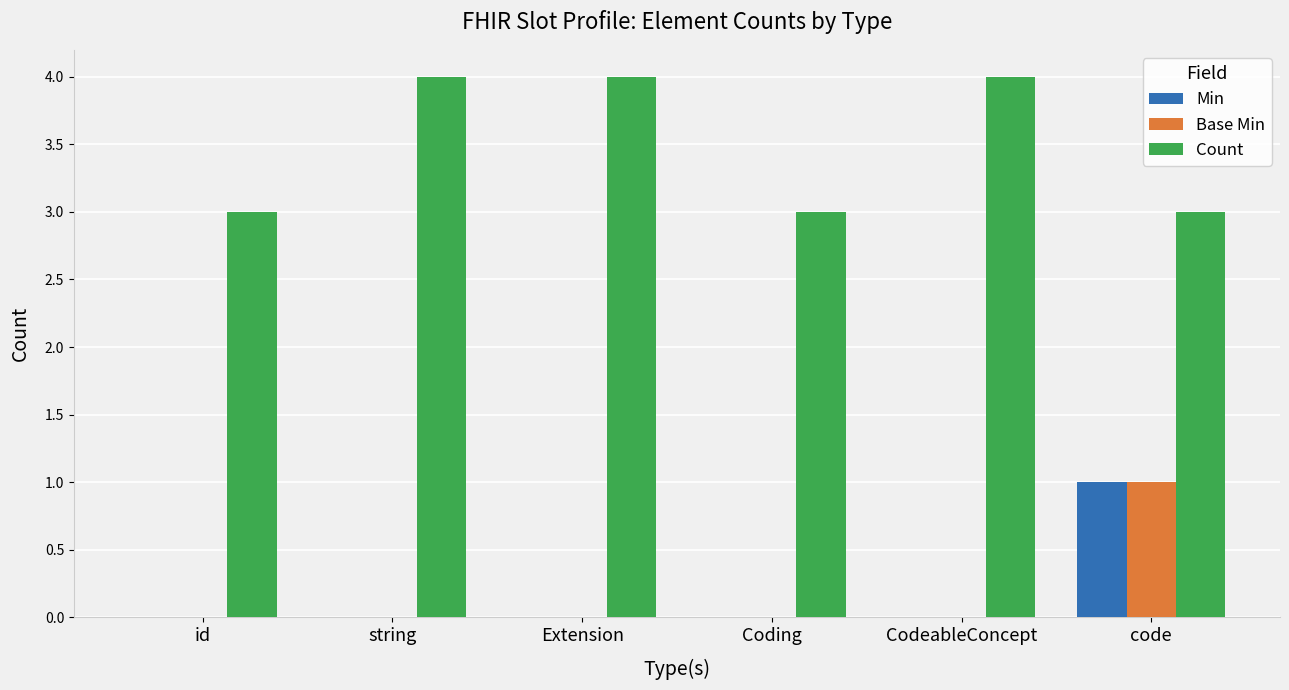

What is the sum of all Count values?

21